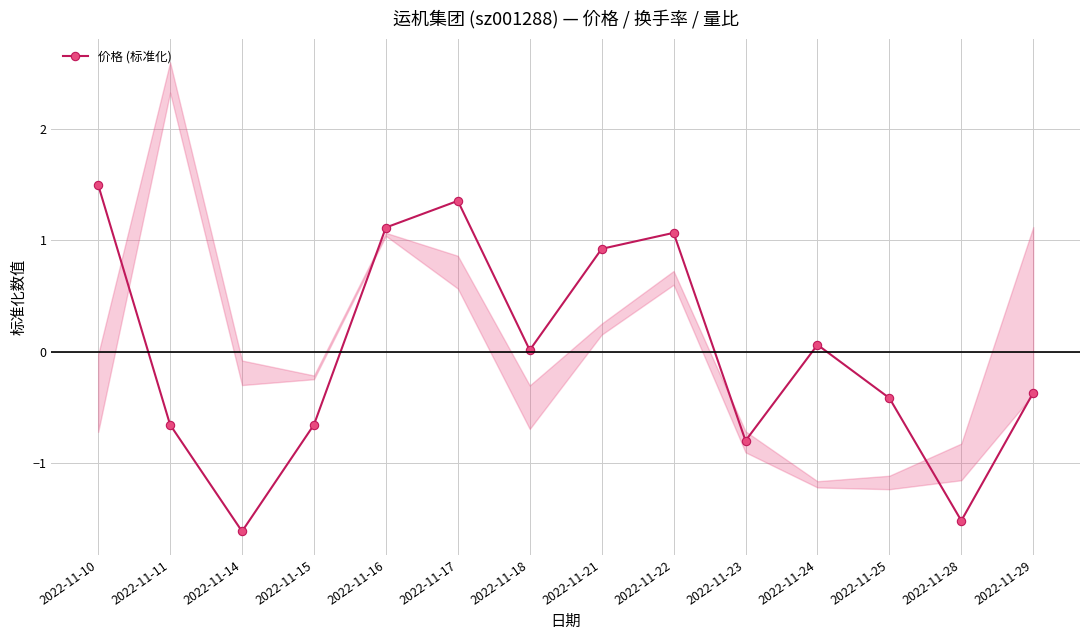

Count the number of data series in this chart.

1